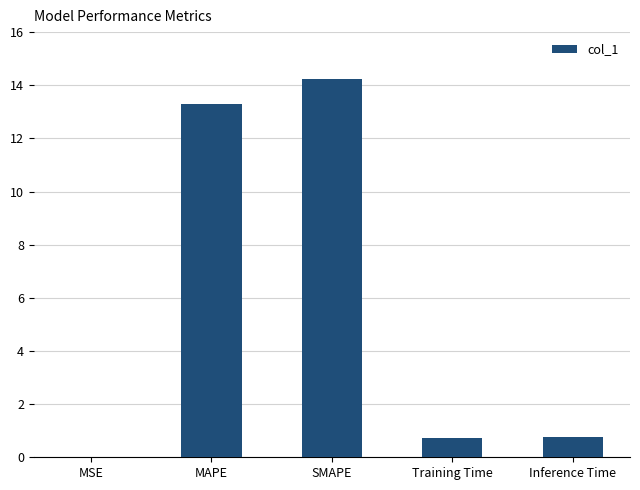

What is the average value?

5.8